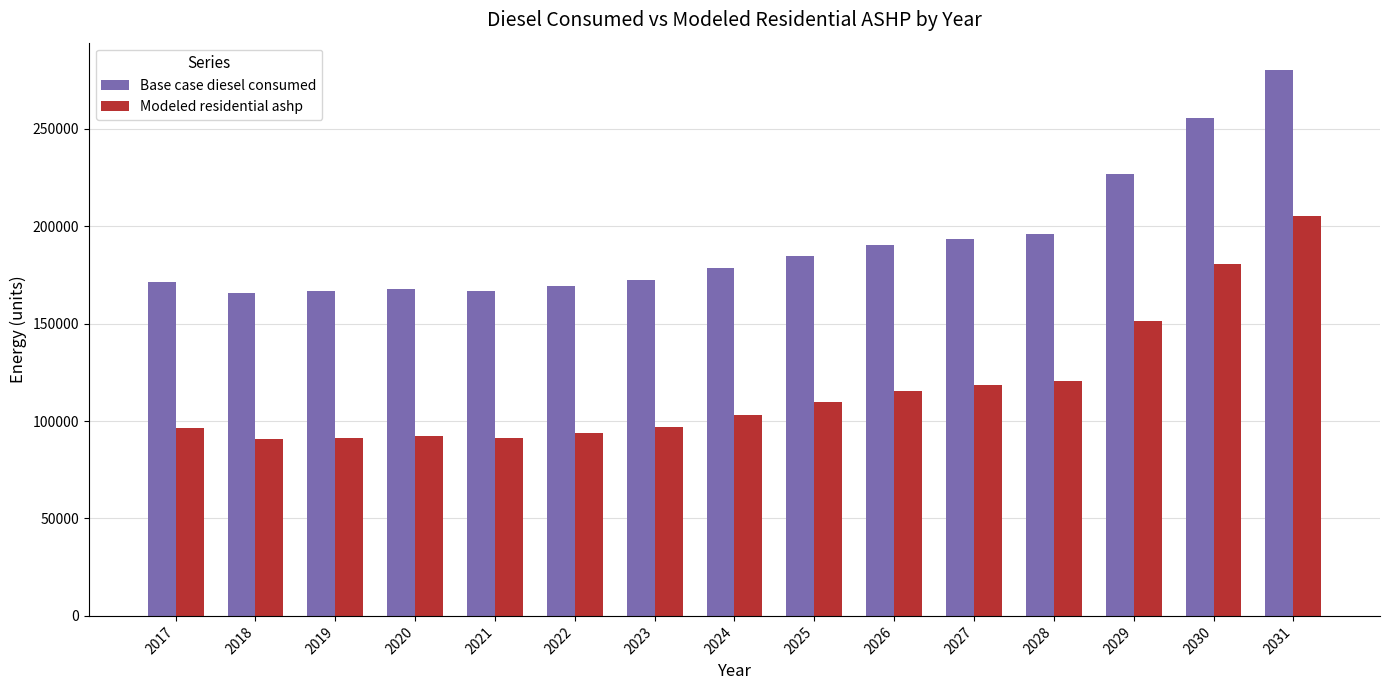

What is the spread (max minus min) of values at 2024?

75198.5